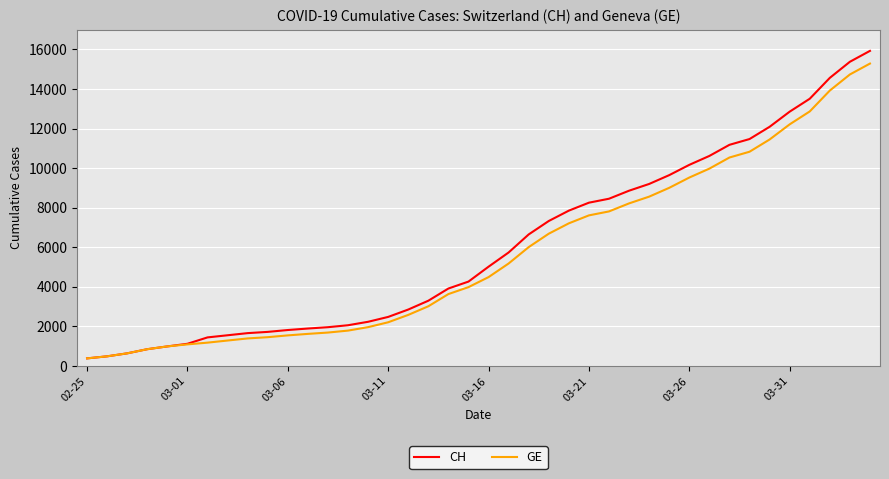

What is the minimum value for GE?

375